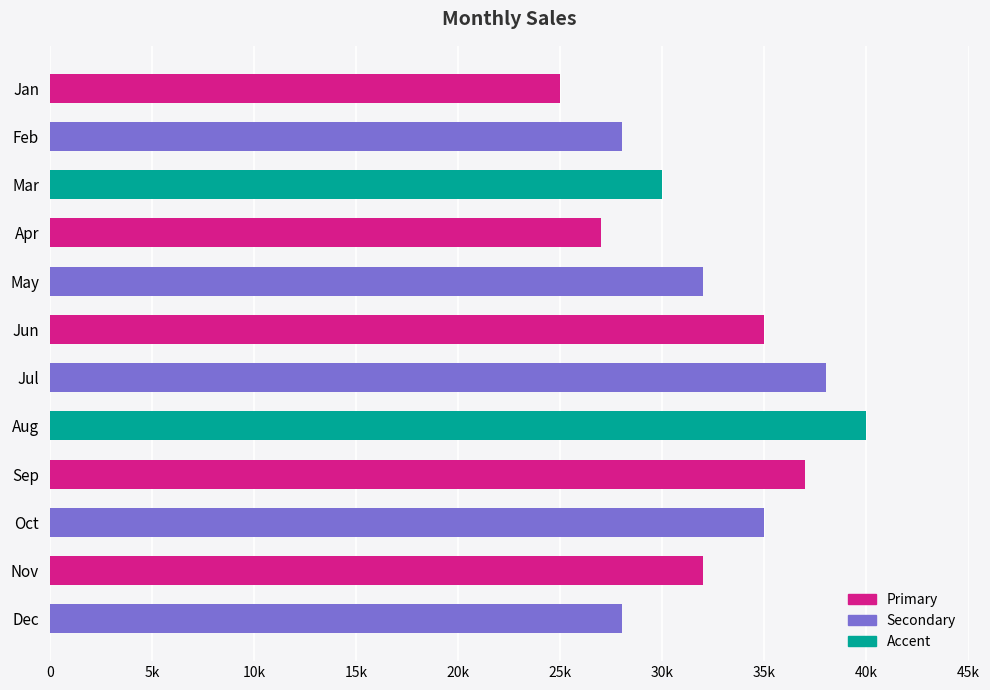

Which category has the highest value across all series?

Aug